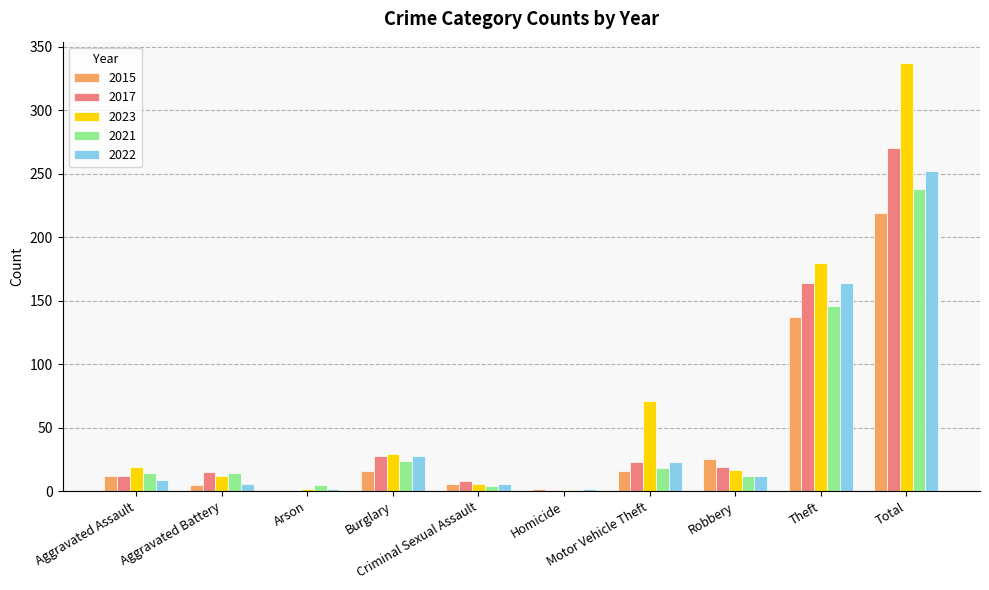

What is the greatest value displayed?

337